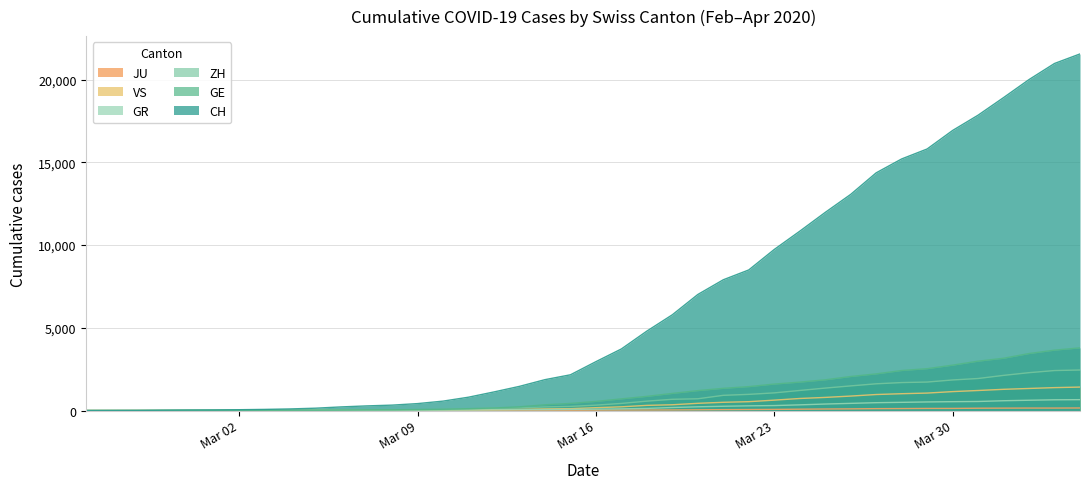

How many data points in ZH are less than 326?

20